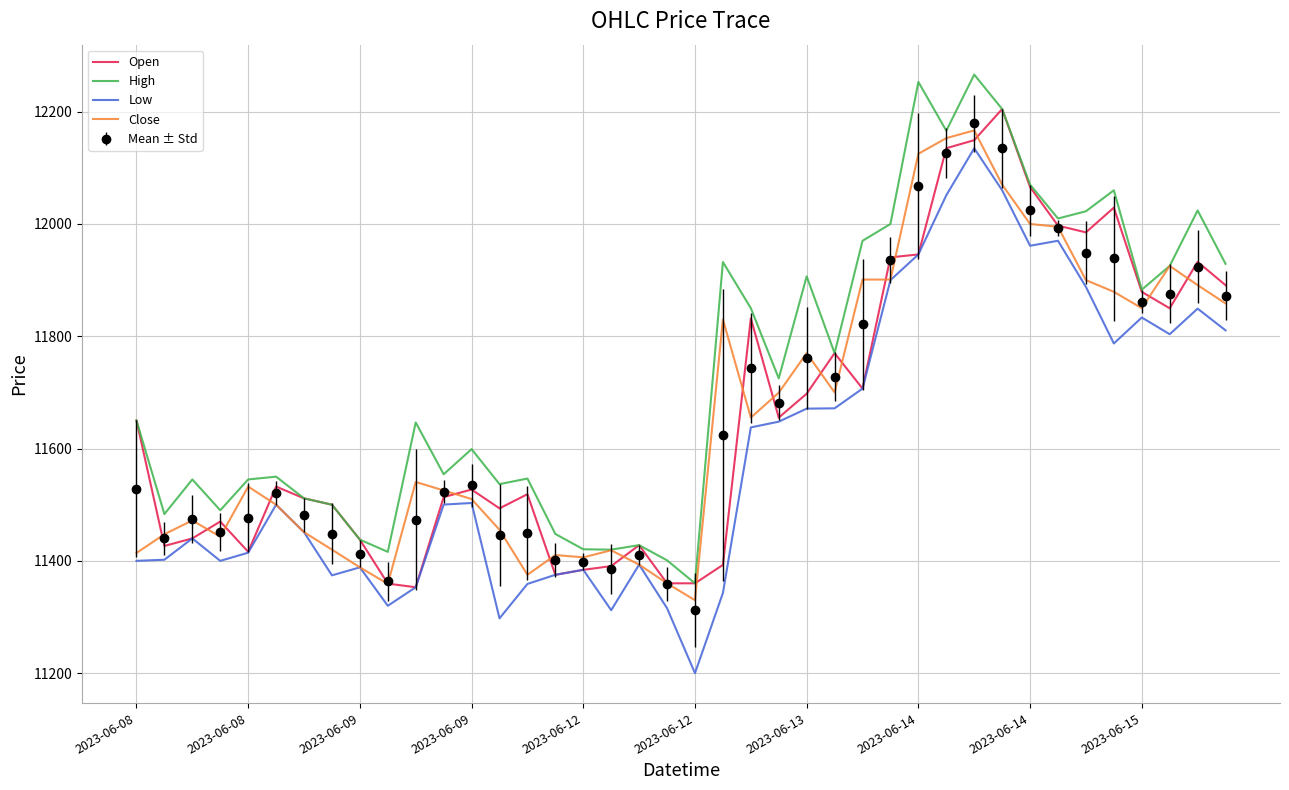

Which series has the widest spread of values?

Low